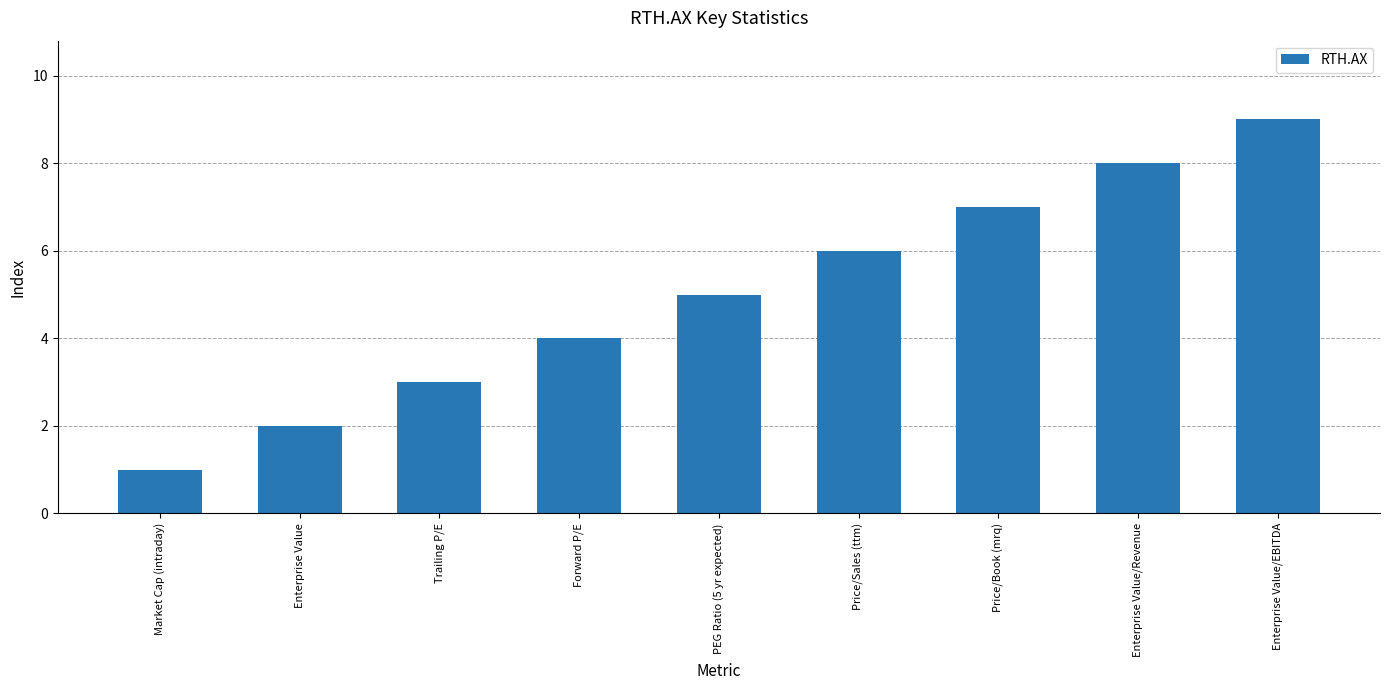

What position from the right is Enterprise Value/EBITDA?

1